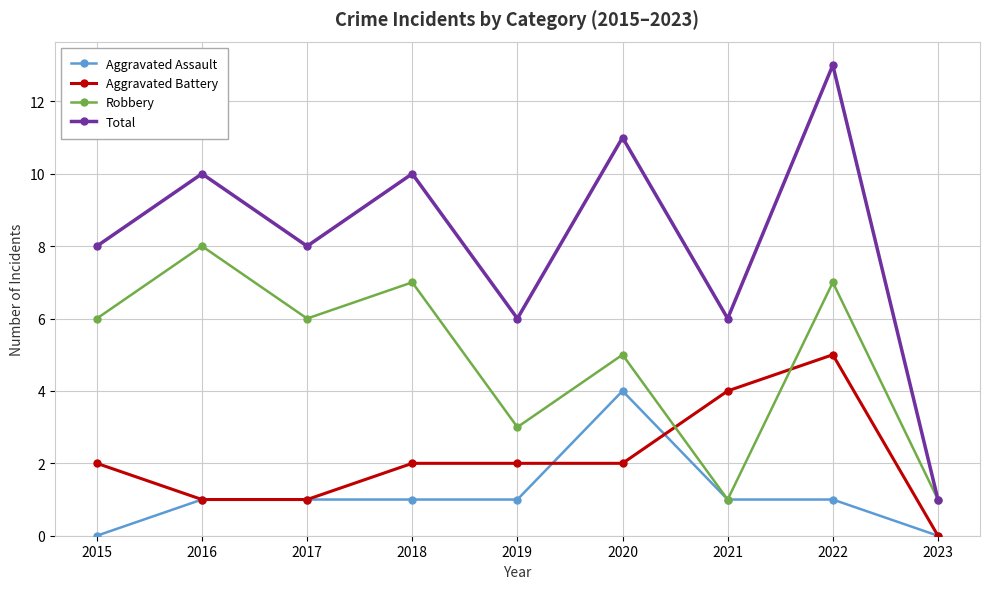

Reading left to right, what are all the values shown in this chart?

Aggravated Assault: 2015=0	2016=1	2017=1	2018=1	2019=1	2020=4	2021=1	2022=1	2023=0
Aggravated Battery: 2015=2	2016=1	2017=1	2018=2	2019=2	2020=2	2021=4	2022=5	2023=0
Robbery: 2015=6	2016=8	2017=6	2018=7	2019=3	2020=5	2021=1	2022=7	2023=1
Total: 2015=8	2016=10	2017=8	2018=10	2019=6	2020=11	2021=6	2022=13	2023=1